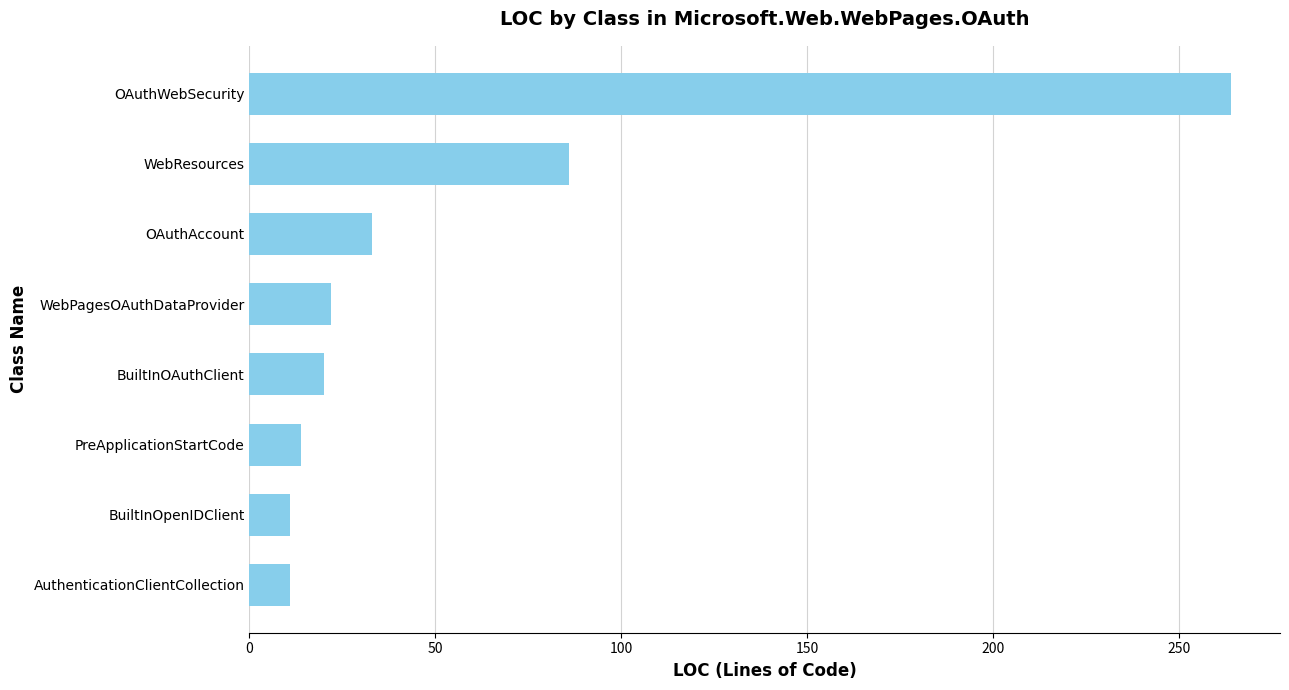

How many data points does each series have?

8